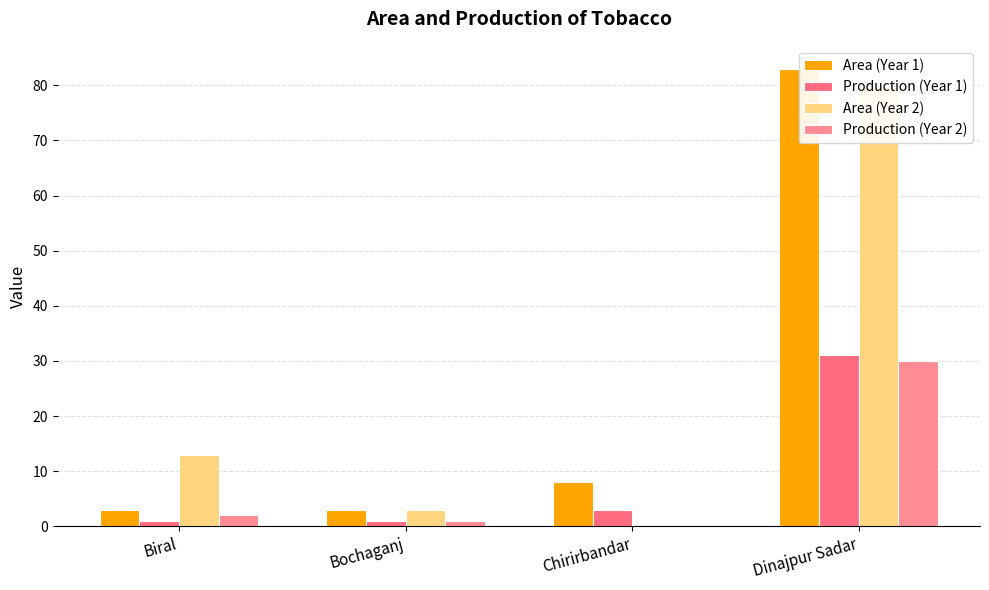

Rank the series by their maximum value, from lowest to highest.

Production (Year 2), Production (Year 1), Area (Year 2), Area (Year 1)